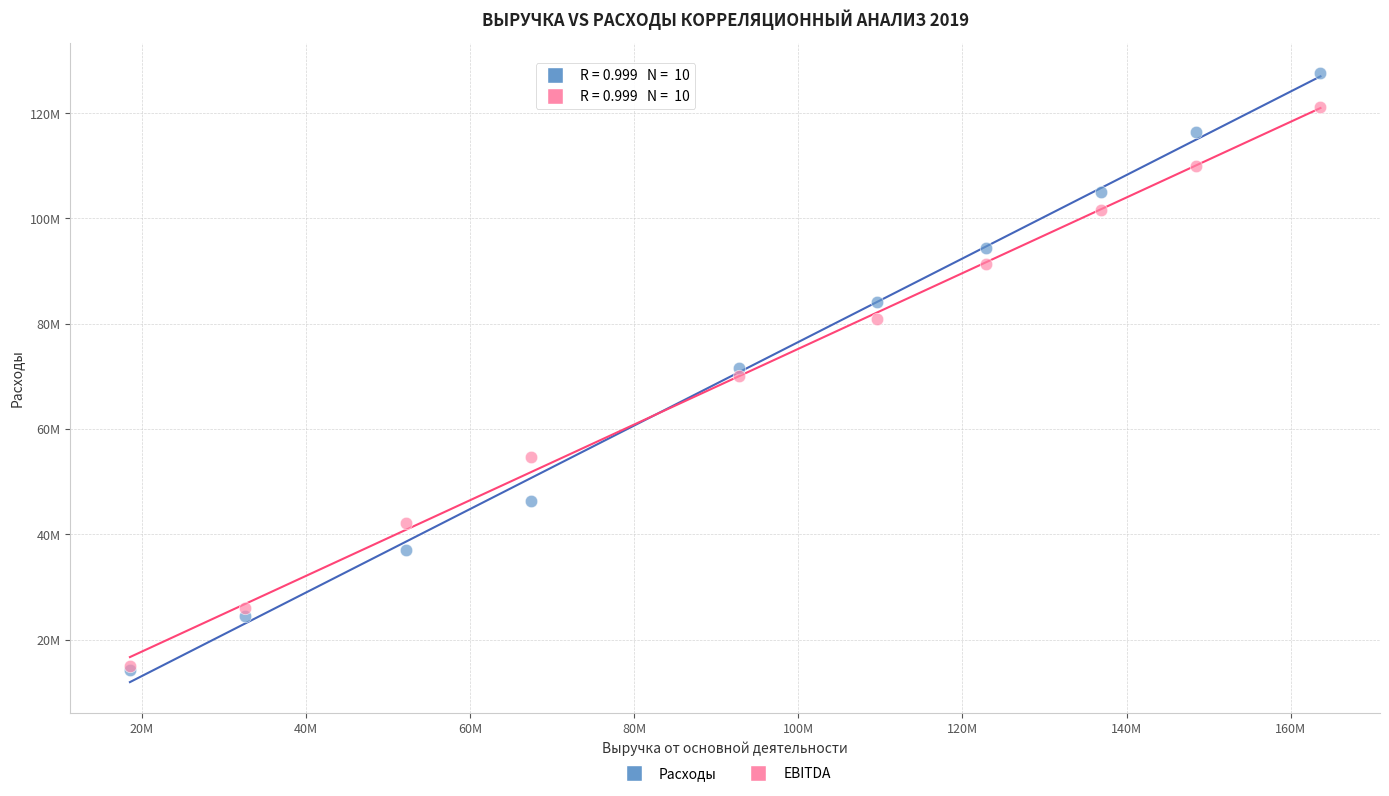

Which series has the largest Y range (max minus min)?

Расходы